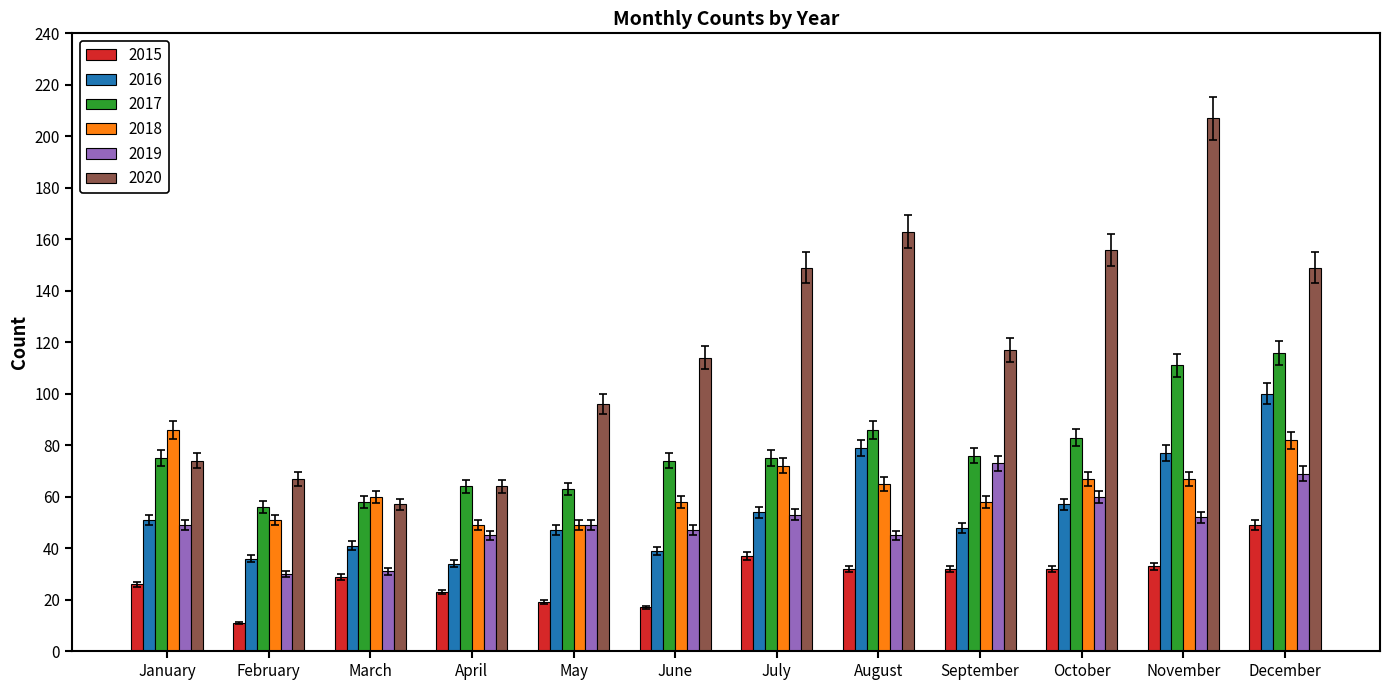

What is the difference between the second highest and second lowest values in the 2017 series?

53